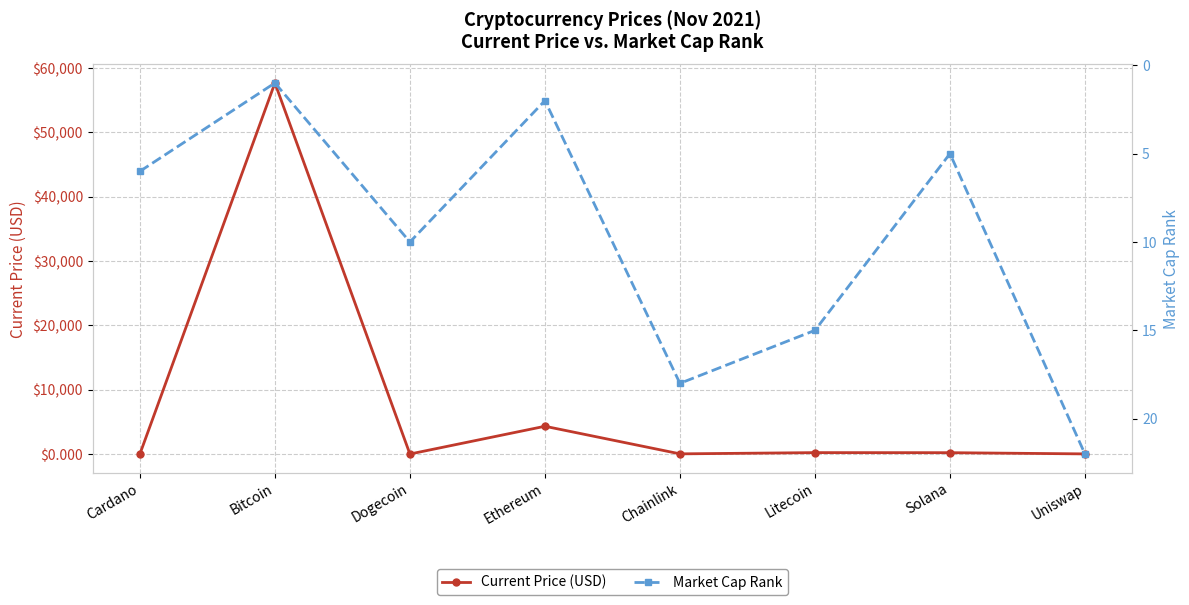

Between which two adjacent categories do Current Price (USD) and Market Cap Rank first intersect?

Cardano and Bitcoin